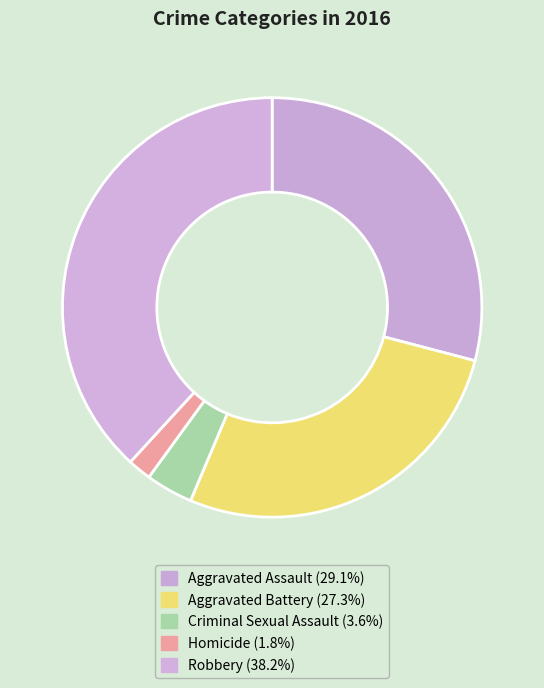

To the nearest percent, what percentage of the pie is Homicide?

2%